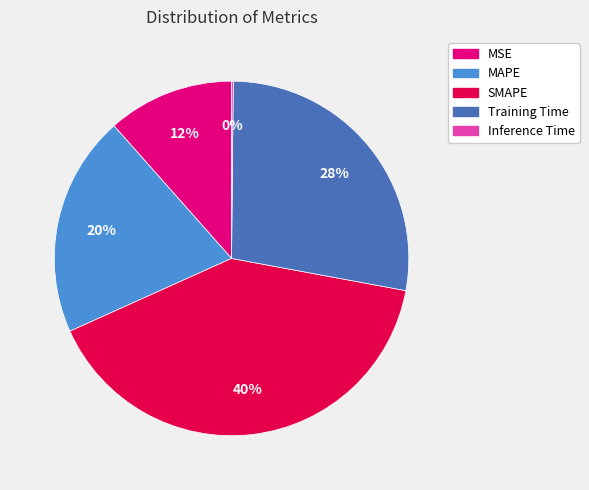

To the nearest percent, what is the average slice percentage?

20%